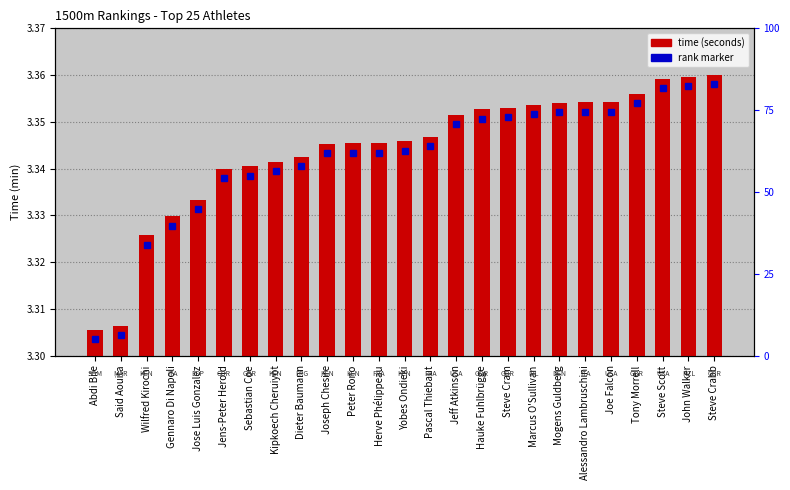

The value at Herve Phélippeau is 0.0. True or false?

False